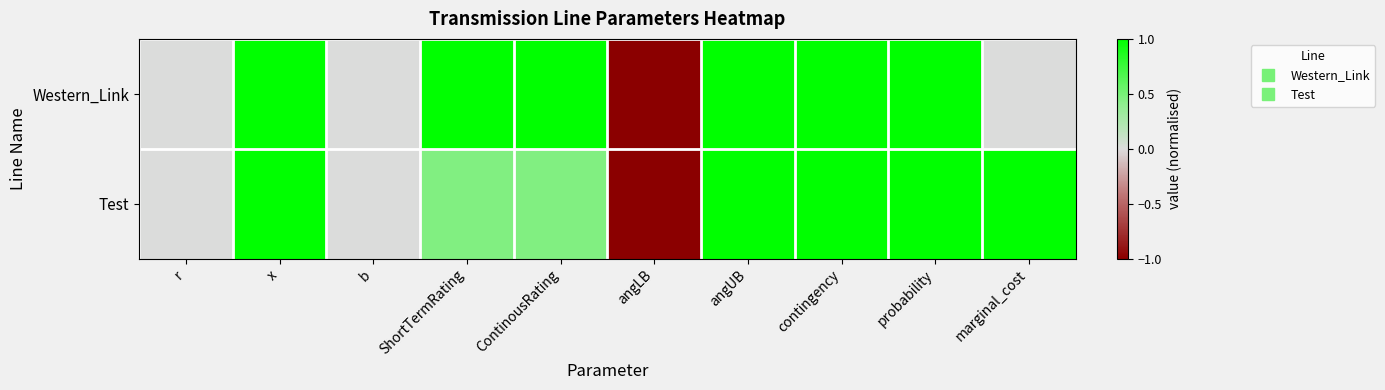

Which series has the largest range (max minus min)?

Western_Link